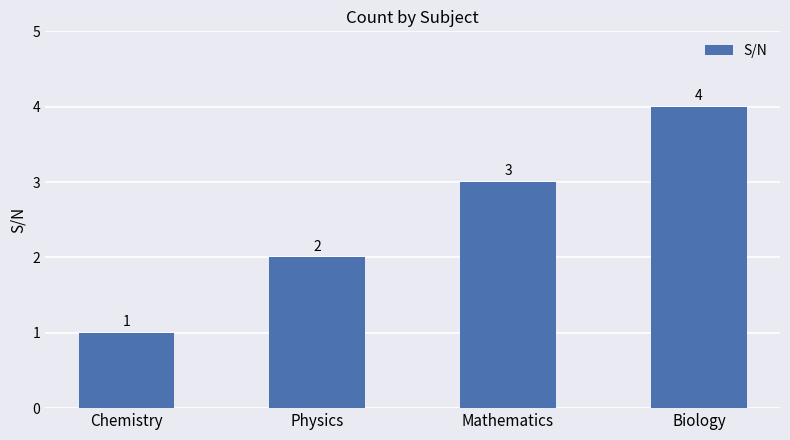

What is the difference between the maximum and minimum values?

3